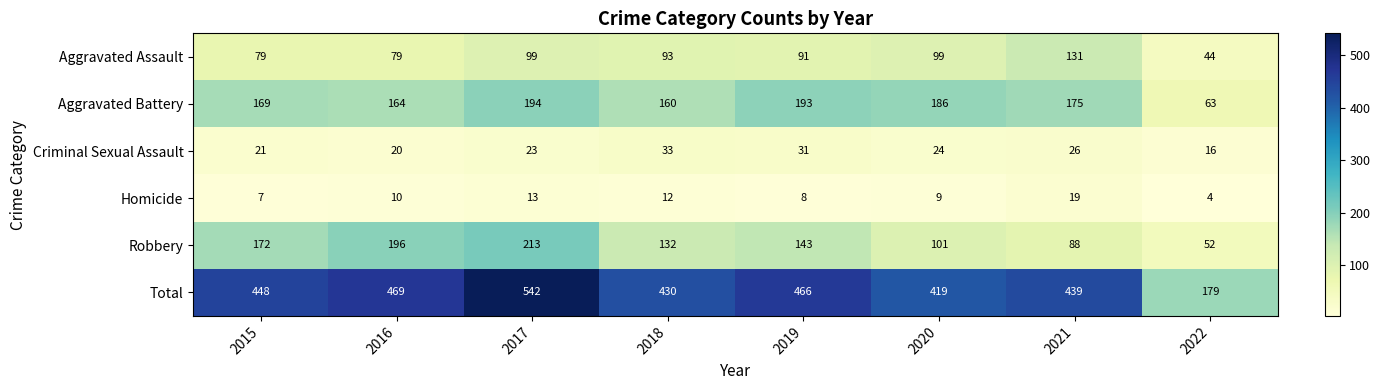

At which category does the chart reach its peak across all series?

2017